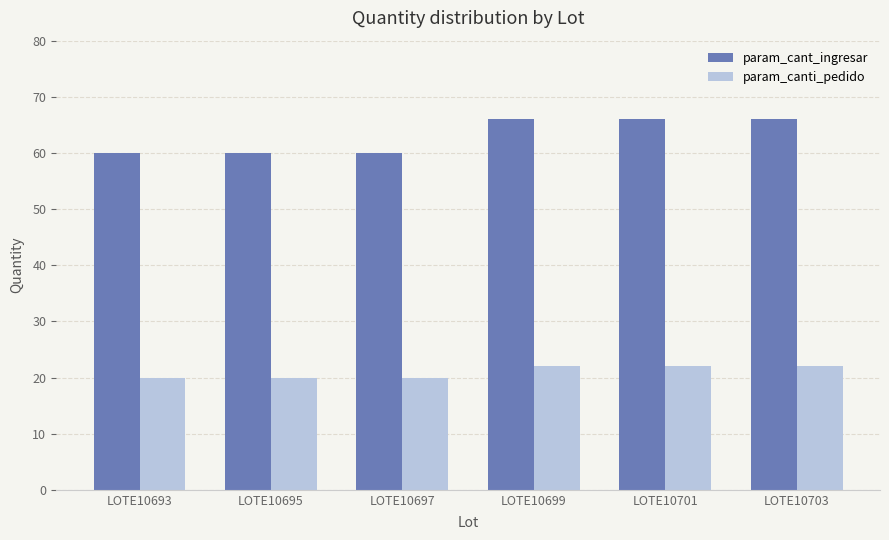

How many distinct data groups are displayed?

2